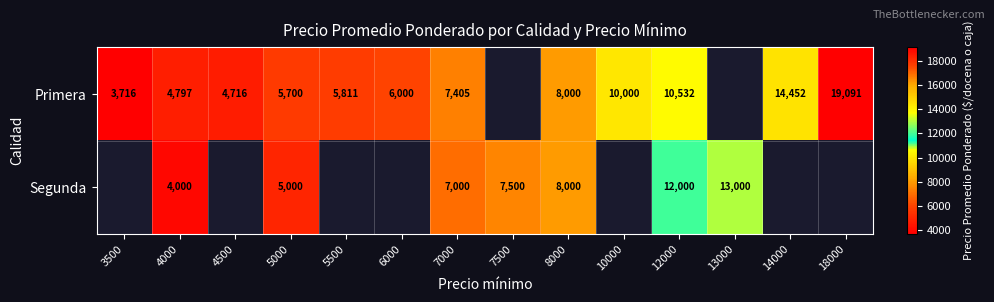

What is the difference between the highest and lowest values at 12000?

1468